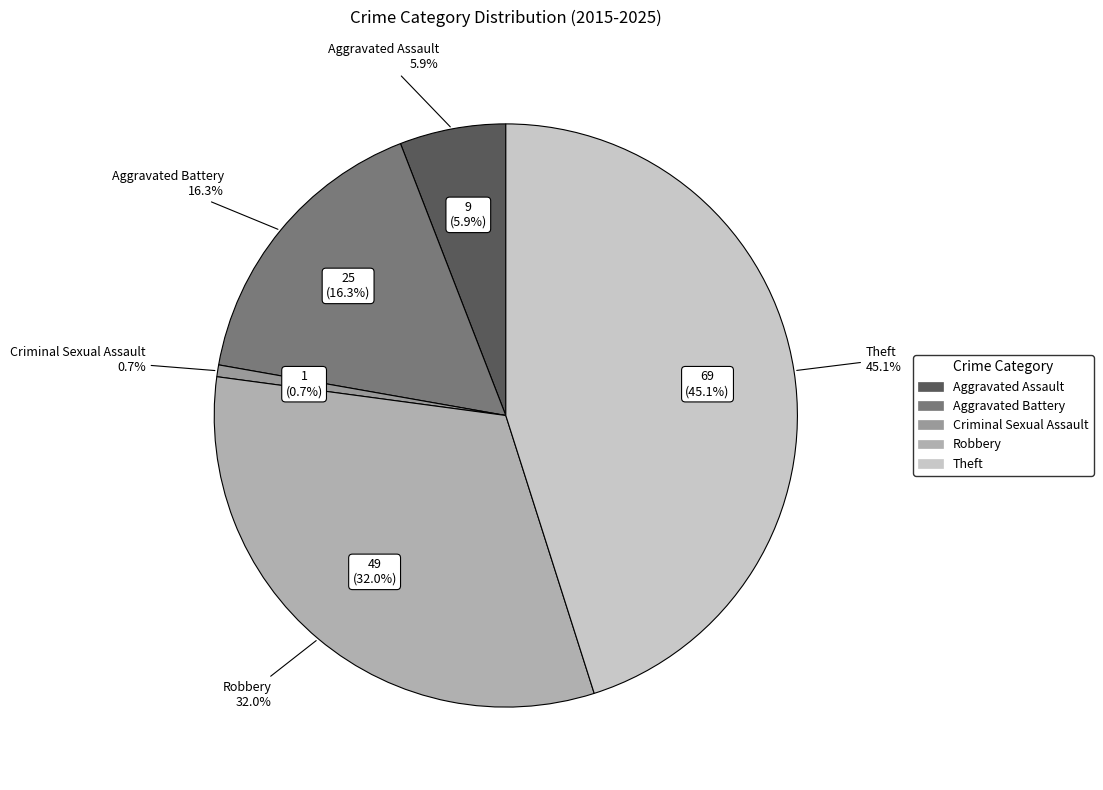

Is there any slice that represents more than half of the pie?

No